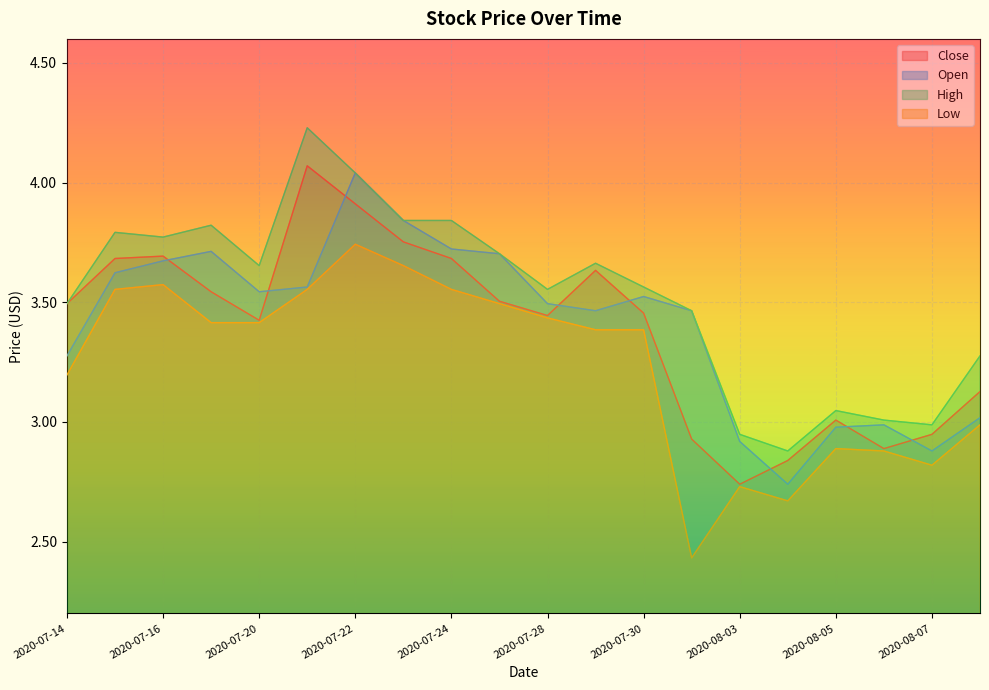

What is the average value of the High series?

3.5